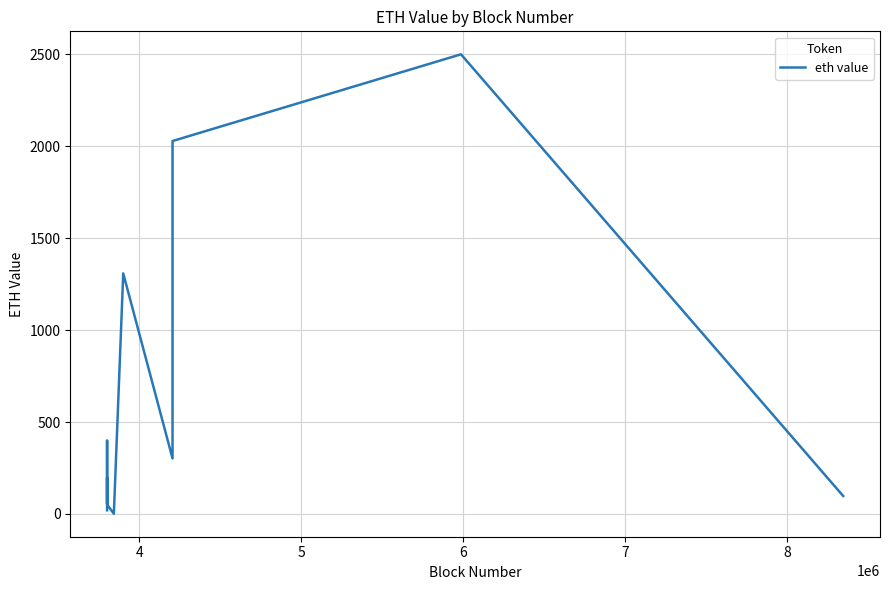

What is the difference between the maximum and minimum values?

2499.0